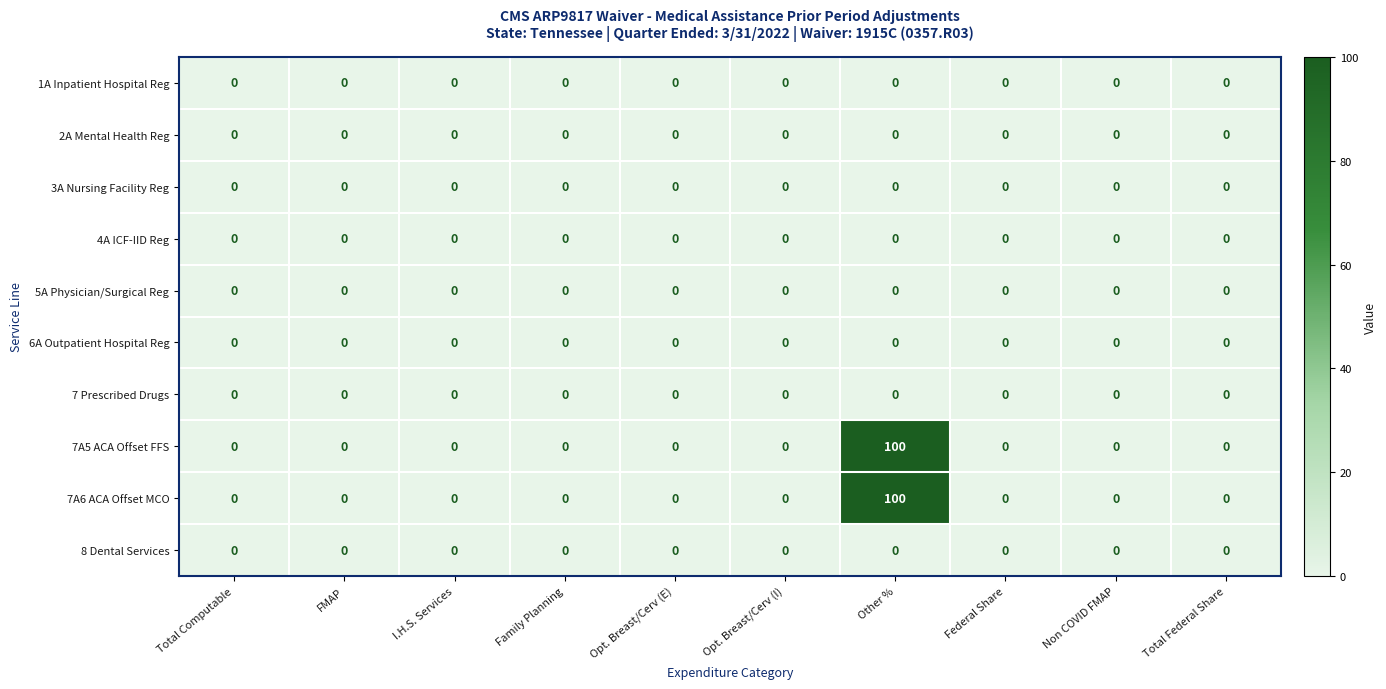

What is the average value of the 7A5 ACA Offset FFS series?

10